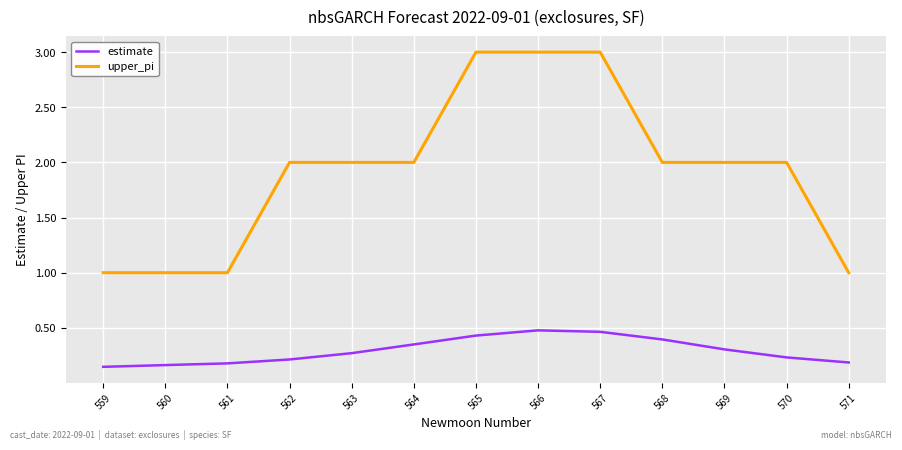

True or false: upper_pi and estimate intersect in this chart.

False